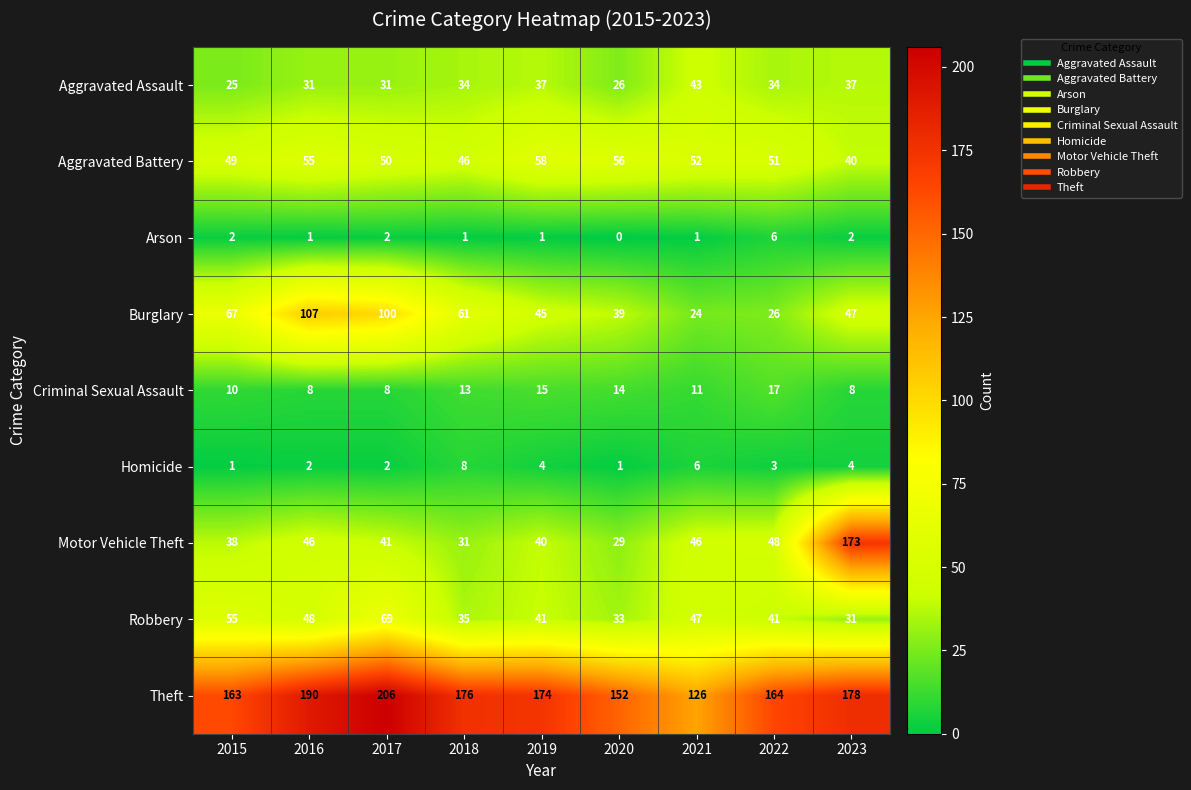

What is the average value of the Robbery series?

44